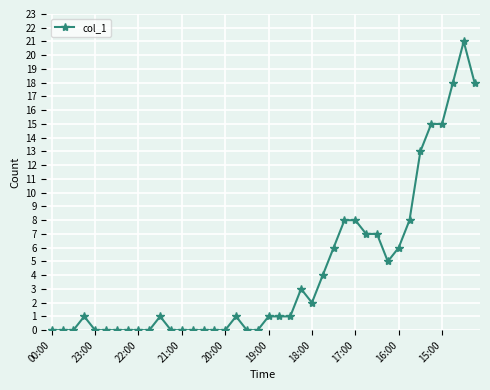

How many distinct data groups are displayed?

1